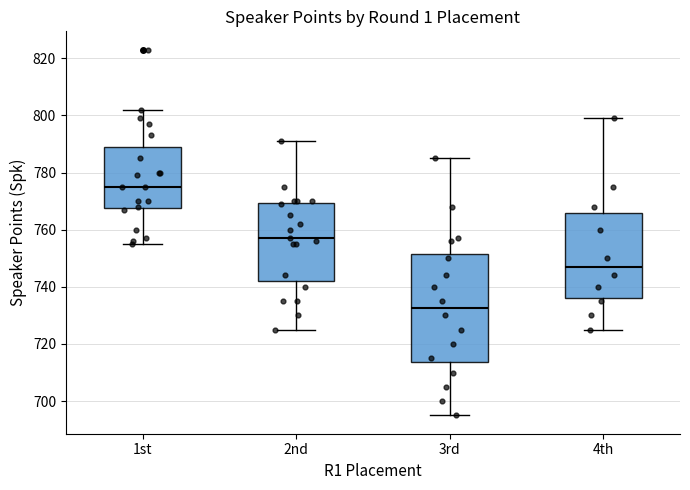

Reading left to right, transcribe this box plot: for each box, give where its median line is, the range the box spans, and where its two whiskers end, as read against the y-axis. The values are not printed on the chart, so give them approximately, as read against the axis.

1st: median 776, box 768 to 790, whiskers 756 to 802
2nd: median 758, box 742 to 770, whiskers 726 to 792
3rd: median 732, box 714 to 752, whiskers 696 to 786
4th: median 748, box 736 to 766, whiskers 726 to 800